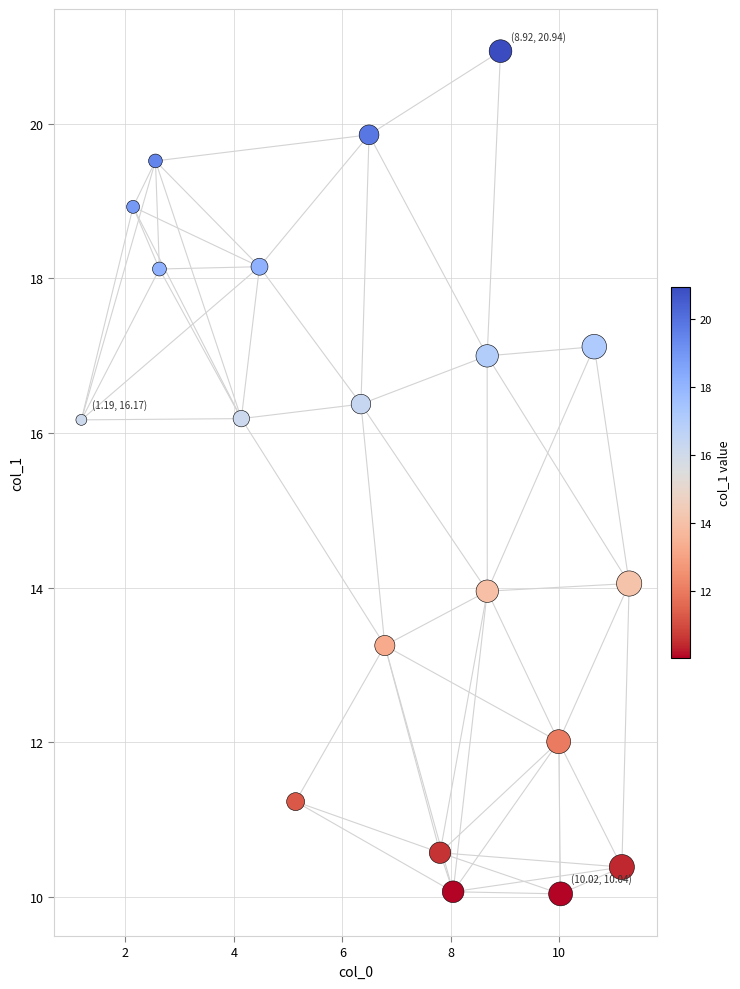

What is the range of Y values (max minus min)?

10.9